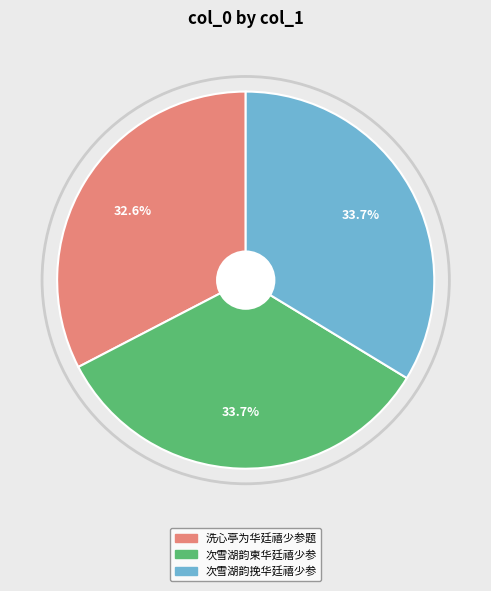

Is 洗心亭为华廷禧少参题 the majority of the pie?

No